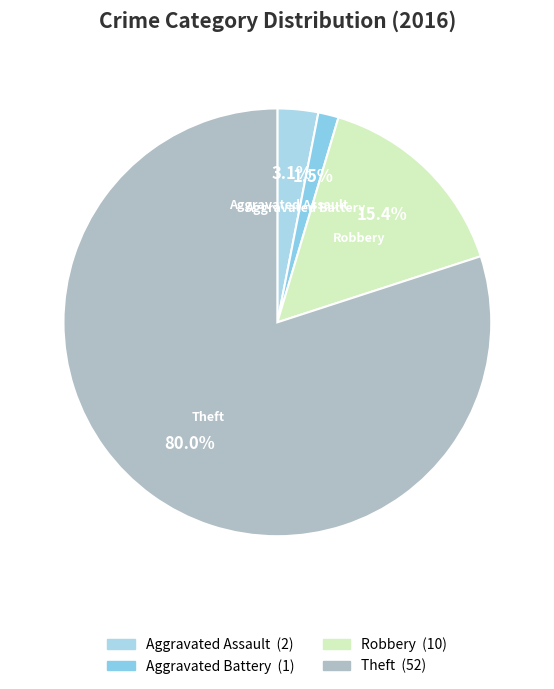

How many segments does this pie chart have?

4